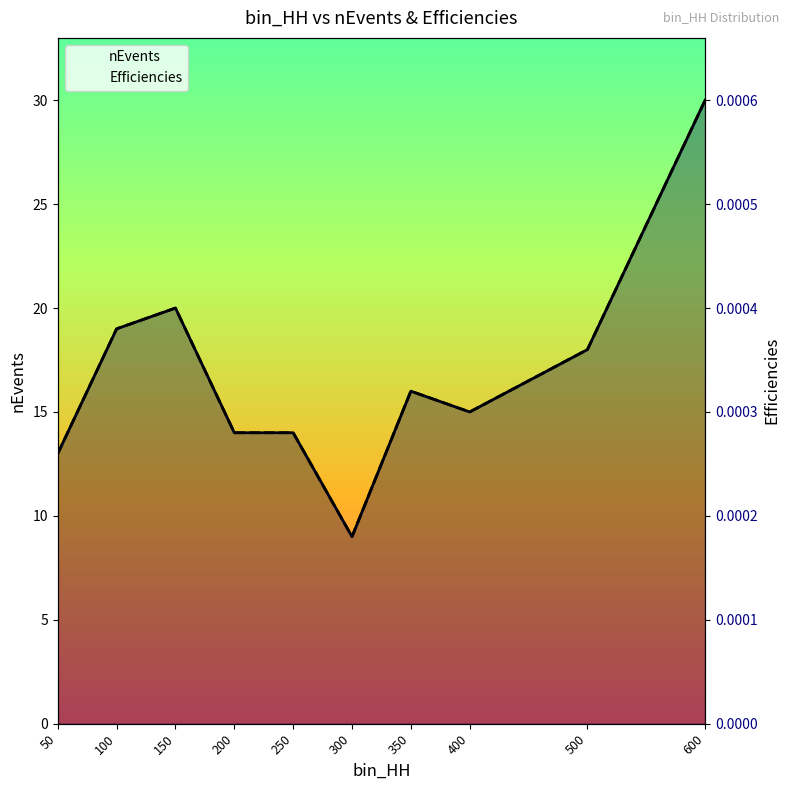

At which category does nEvents reach its first local peak?

150